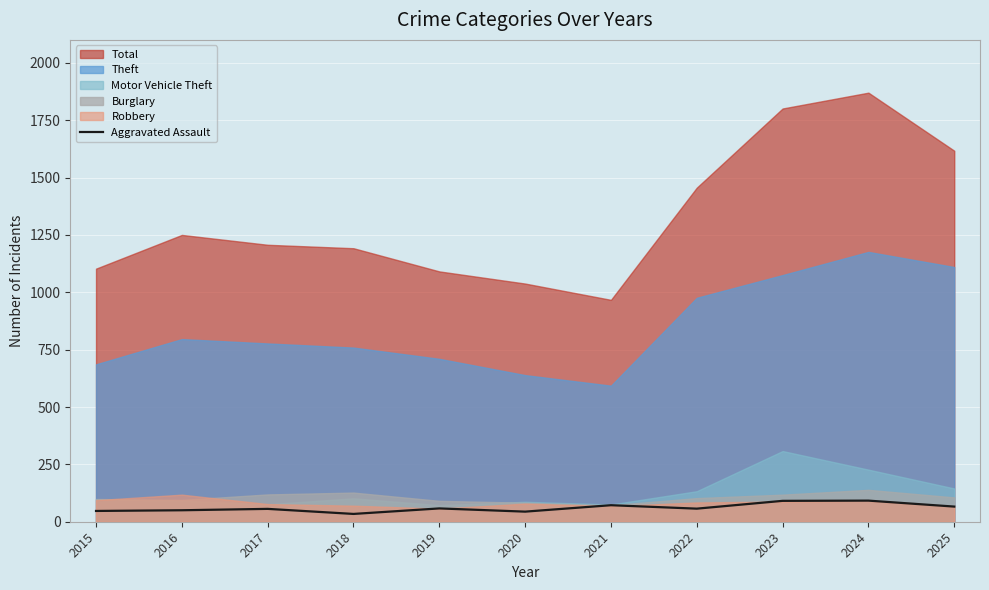

At which category does the chart reach its peak across all series?

2024